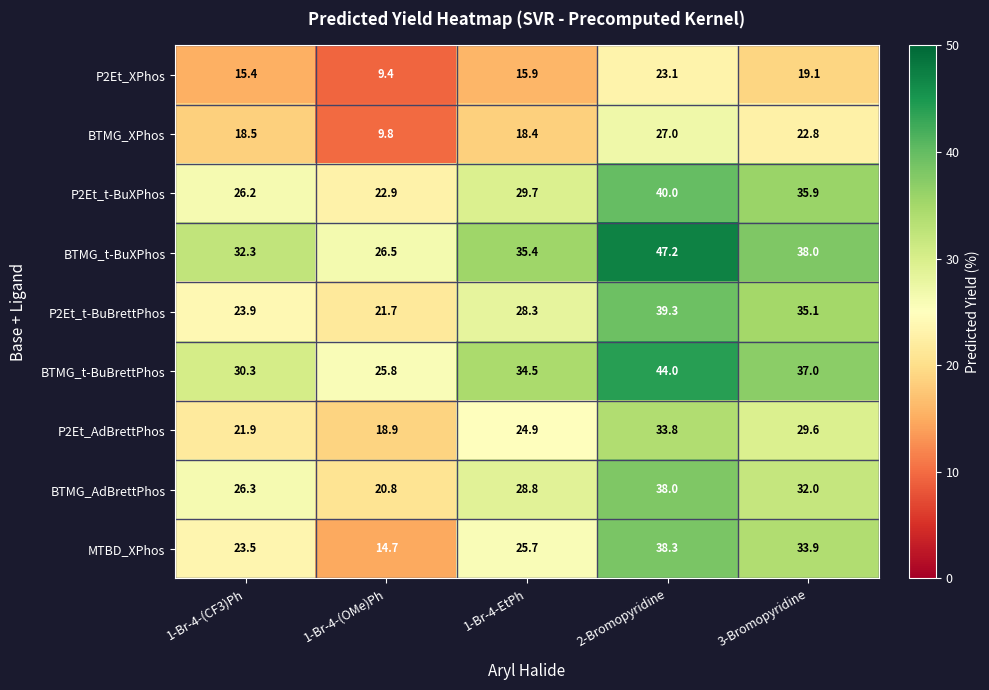

What is the greatest value displayed?

47.2